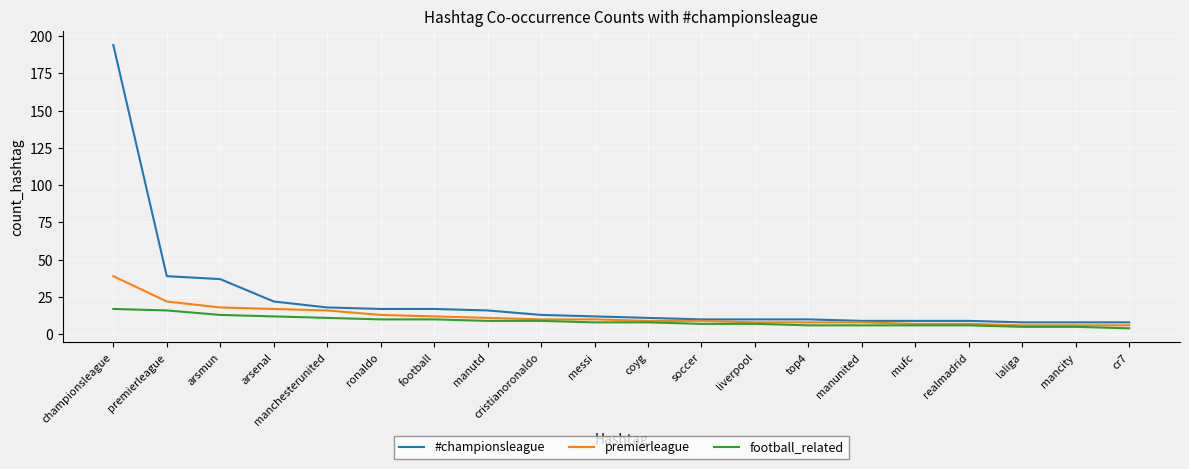

What is the minimum value shown in the chart?

4